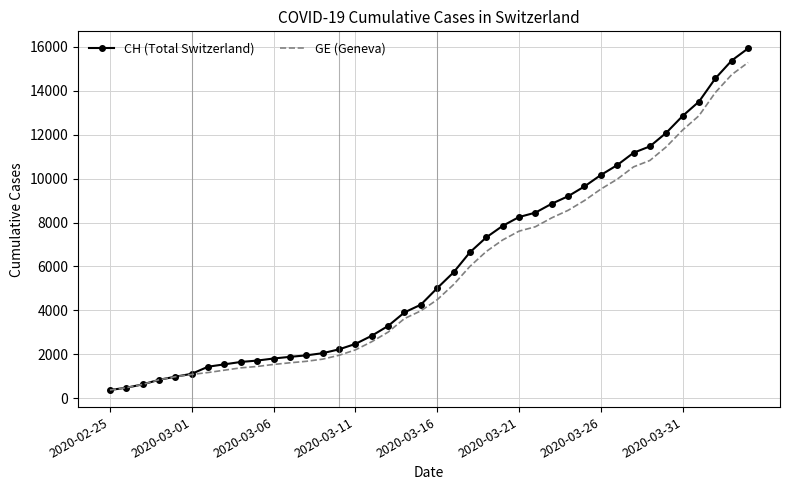

What is the highest value of the GE (Geneva) series?

15284